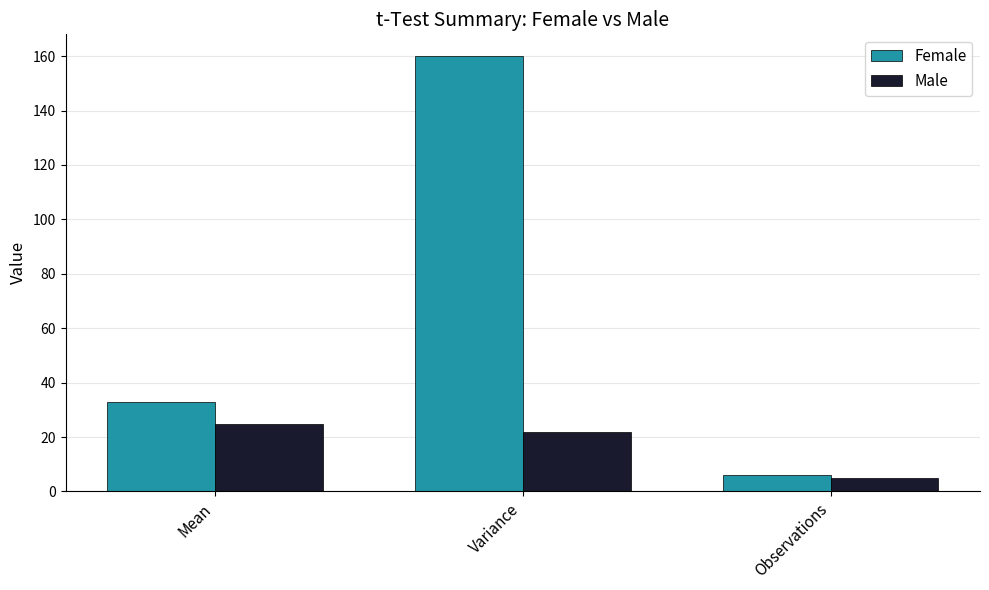

Which series changed the most between Mean and Variance?

Female